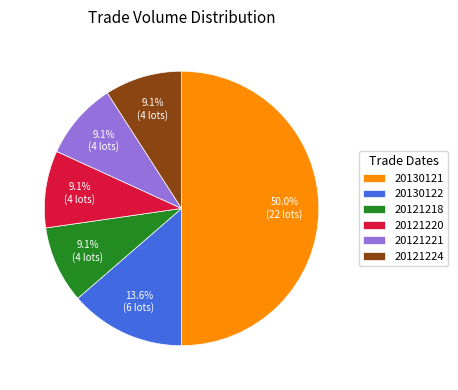

What is the ratio of the value at 20130121 to the value at 20130122?

3.7